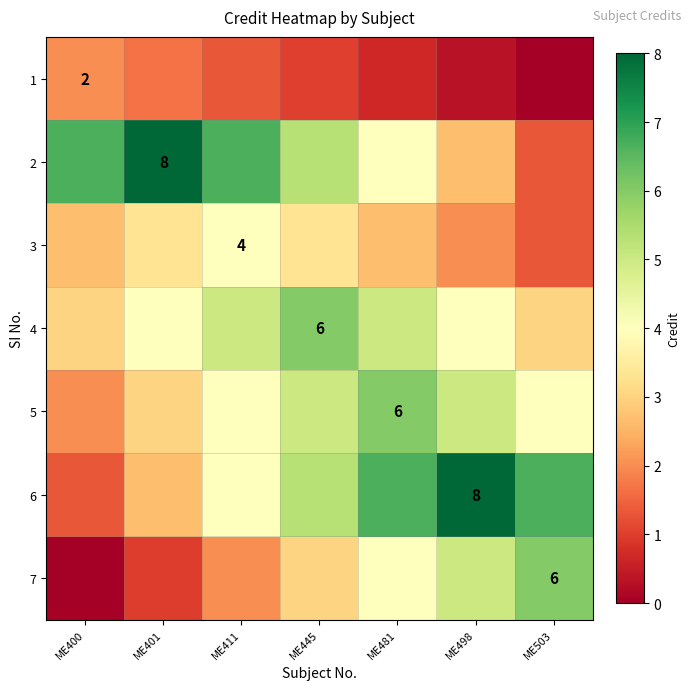

What is the spread (max minus min) of values at ME411?

5.3